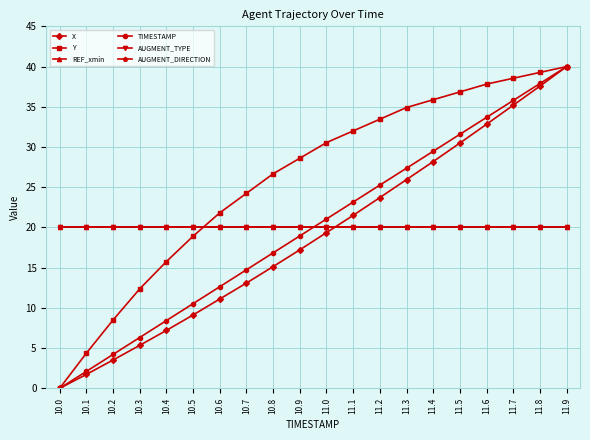

What is the label of the 1st point from the right?

11.9